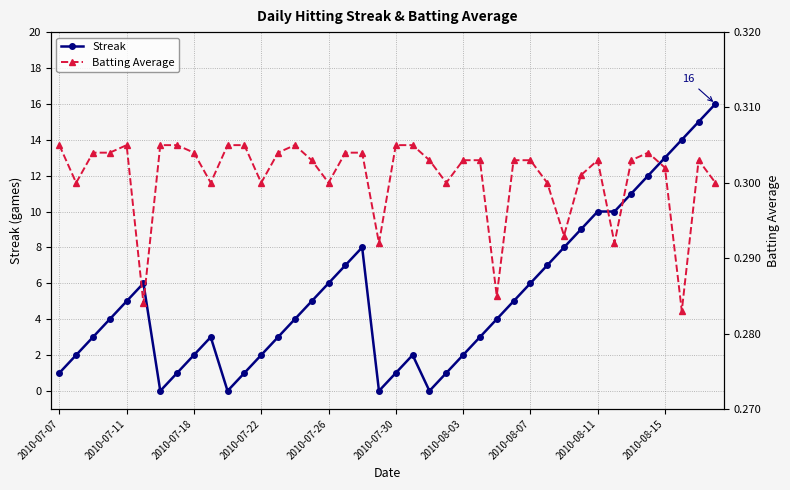

At which category is the sum across all series the highest?

39